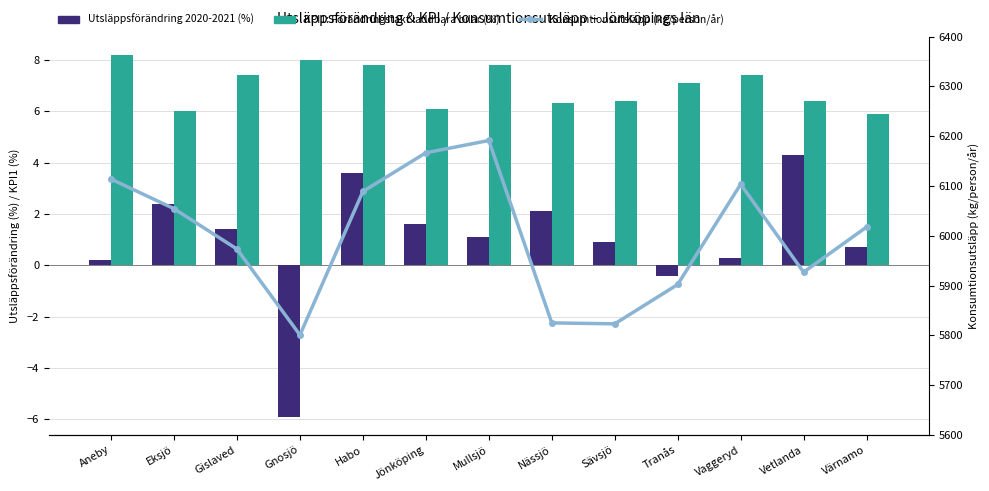

Does the chart contain any negative values?

Yes